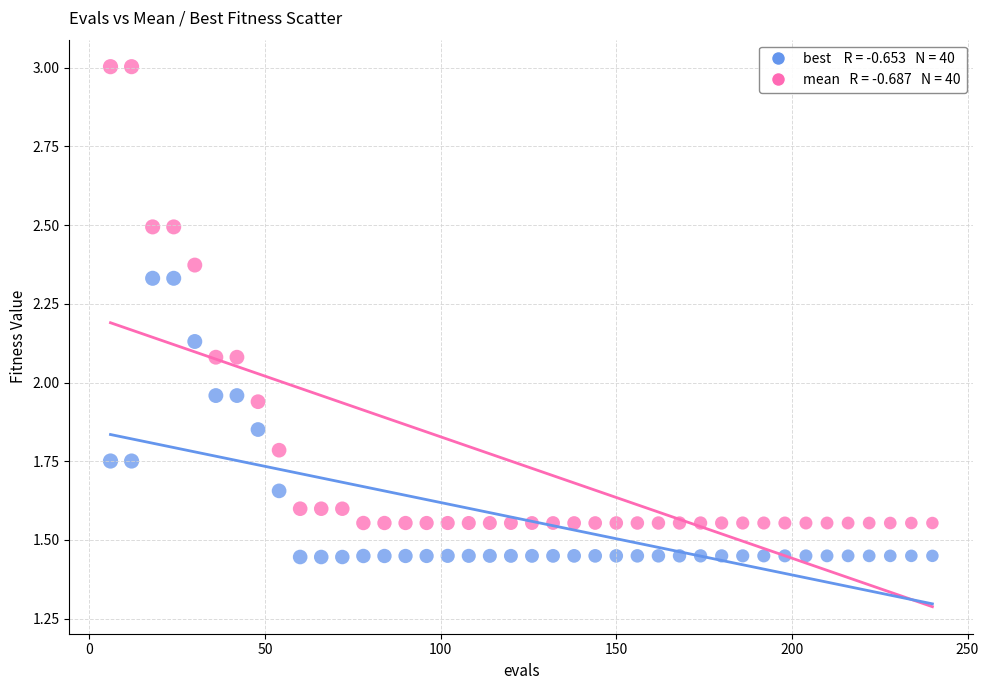

Across all data points, what is the range of X values (max minus min)?

234.0